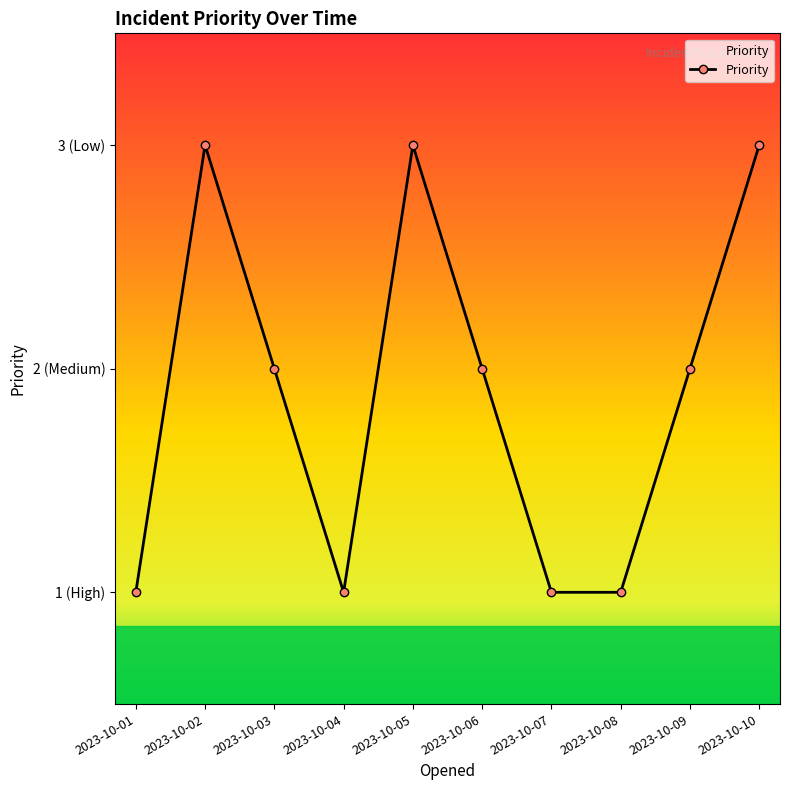

Is this an area chart (filled region under the line)?

Yes